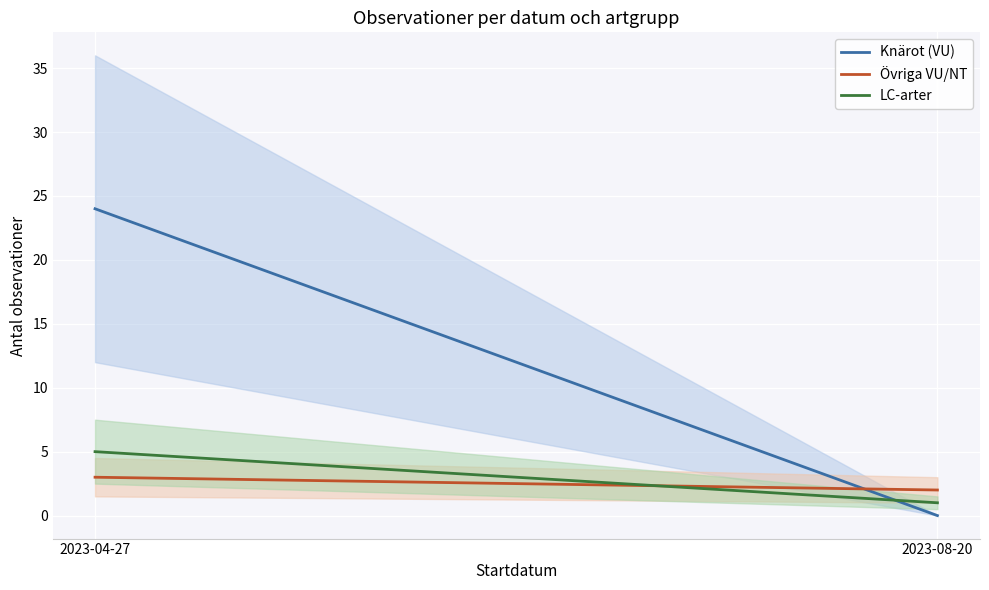

At how many categories does at least one series exceed 8?

1